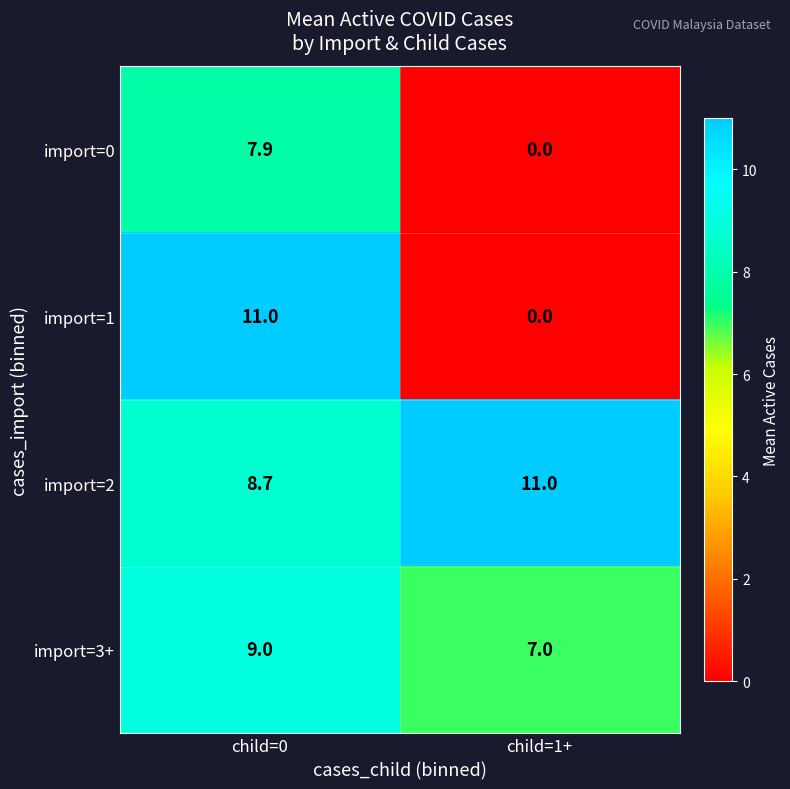

List the labels in order of import=2 value, smallest first.

child=0, child=1+